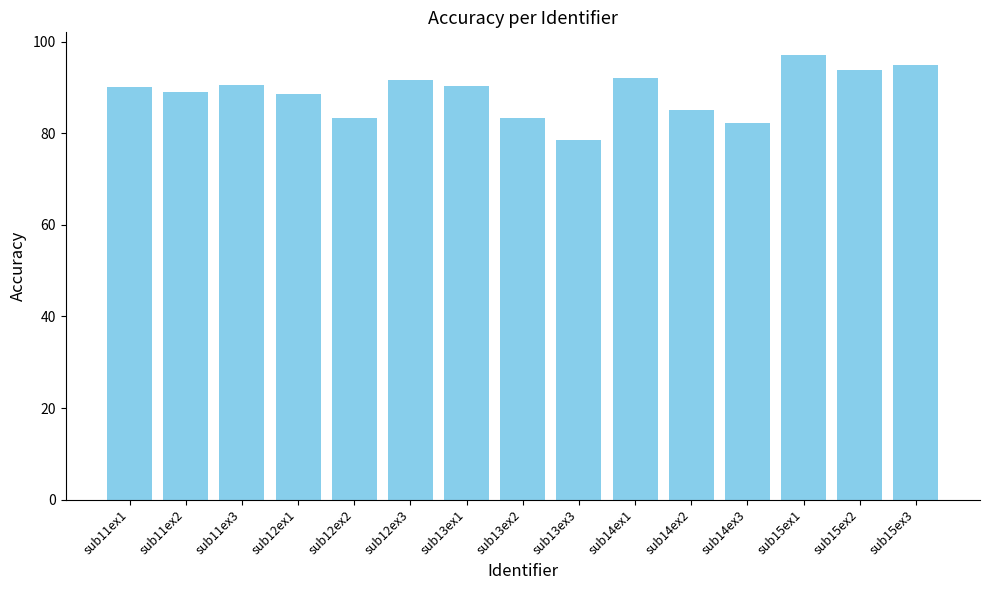

What value does the data have at sub14ex3?

82.2